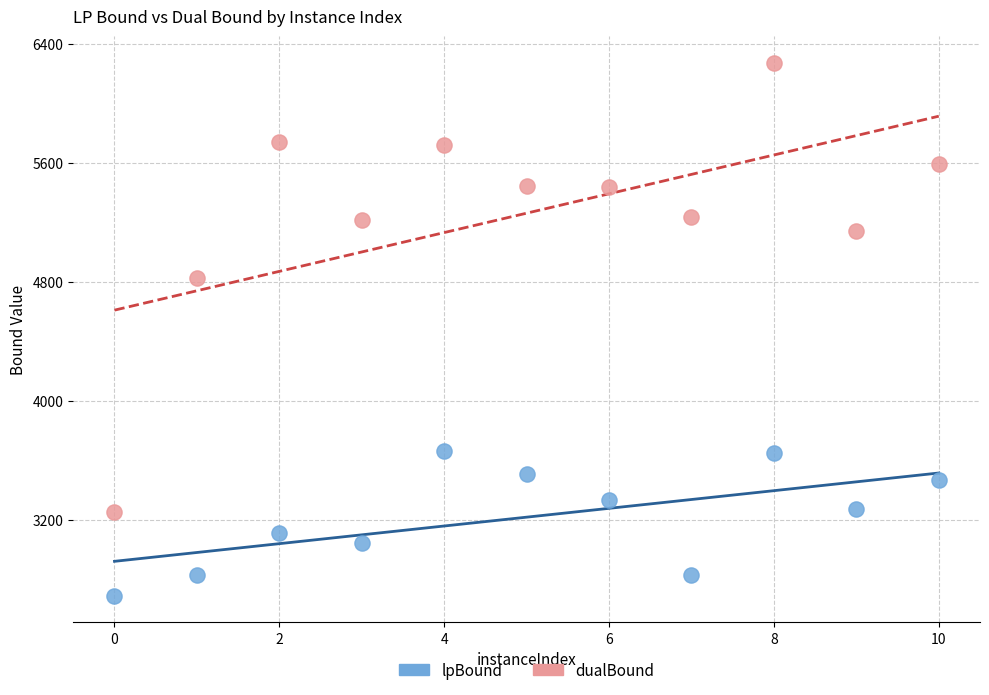

Across all series, what Y value is closest to 4483?

4829.8